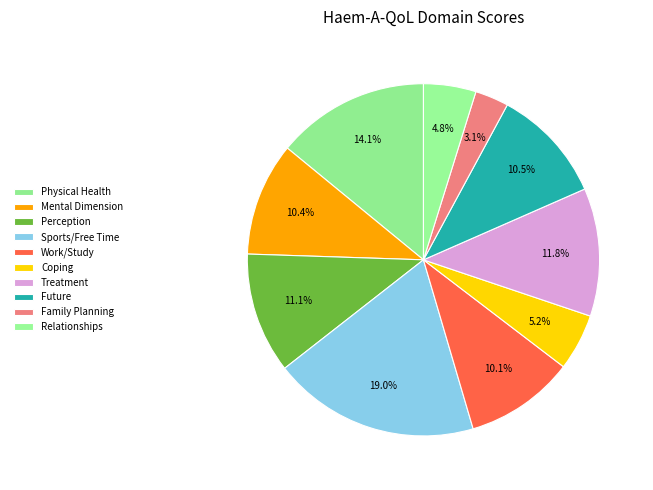

To the nearest percent, what portion does Perception represent?

11%